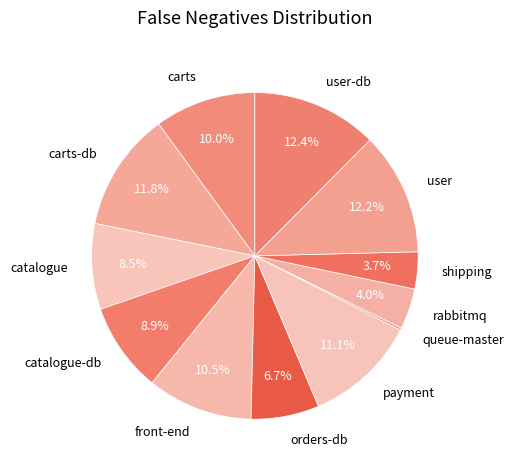

Is it true that rabbitmq is 16% of the pie?

False